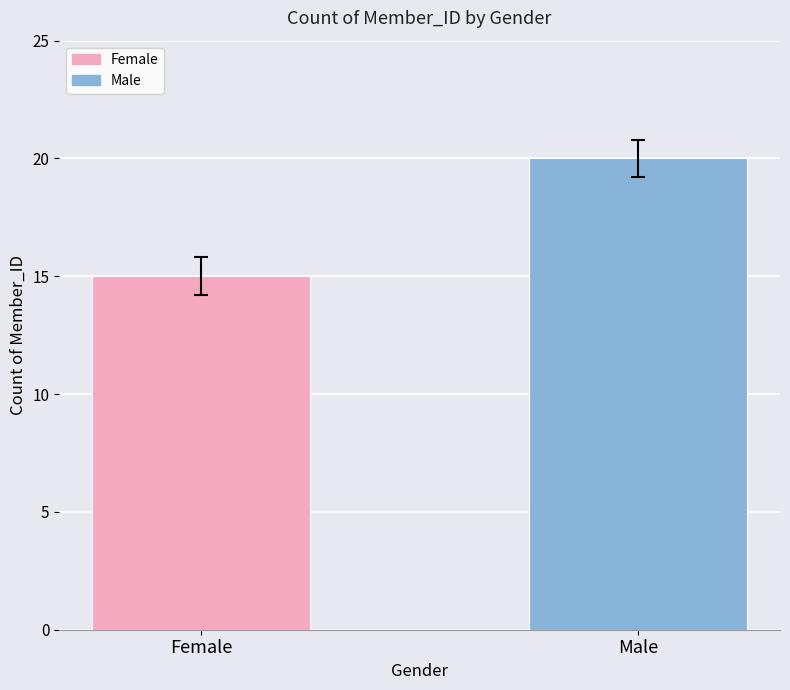

What is the sum of the values at Female and Male?

35